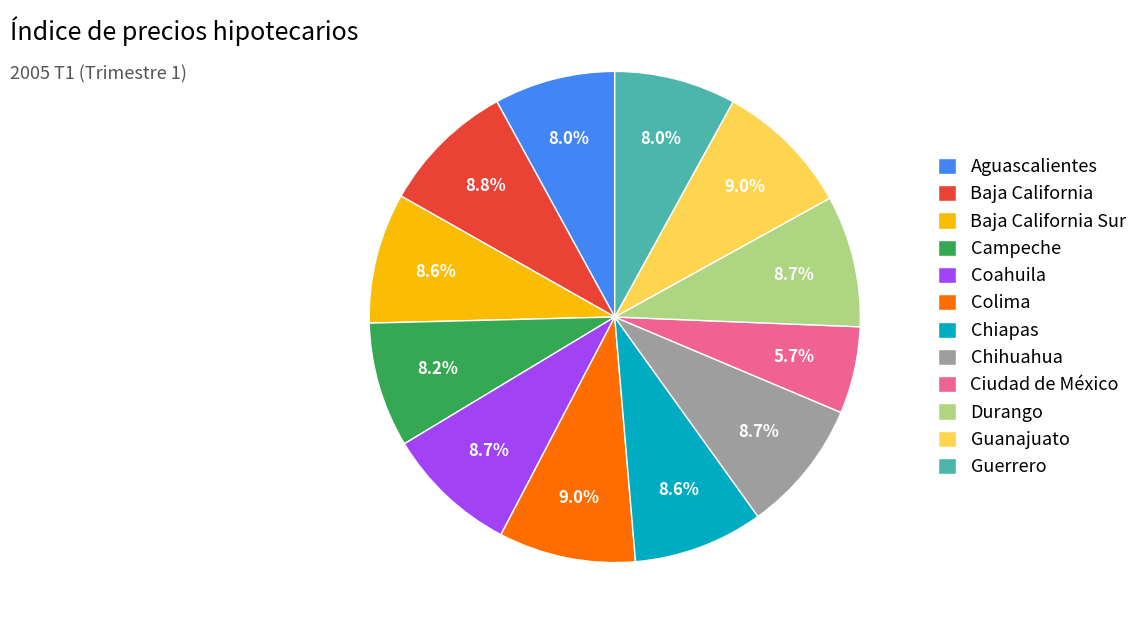

Which has a higher value, Aguascalientes or Baja California Sur?

Baja California Sur